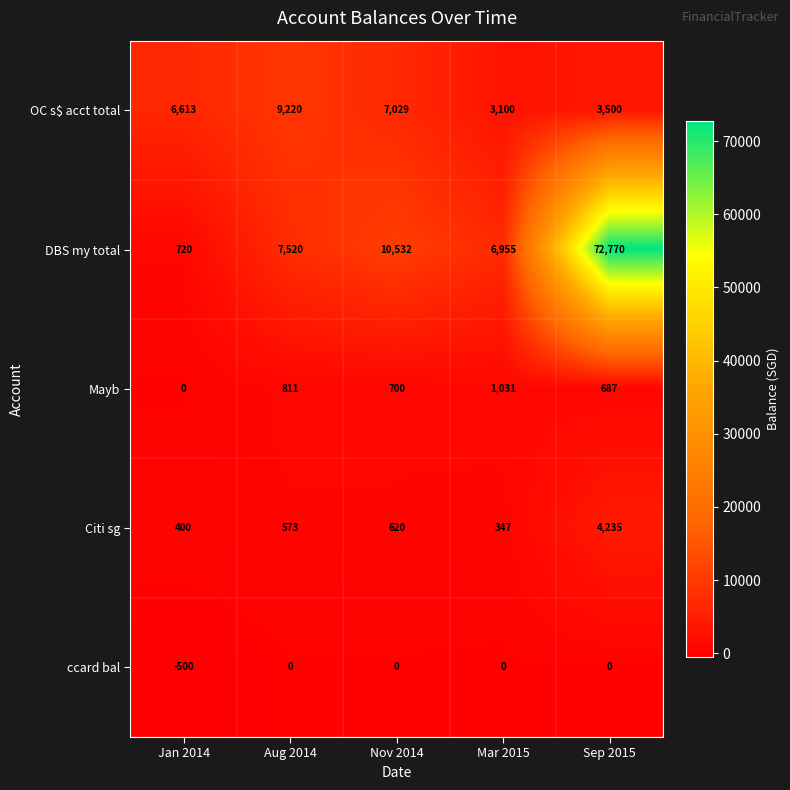

The value of DBS my total at Sep 2015 is 72770. True or false?

True